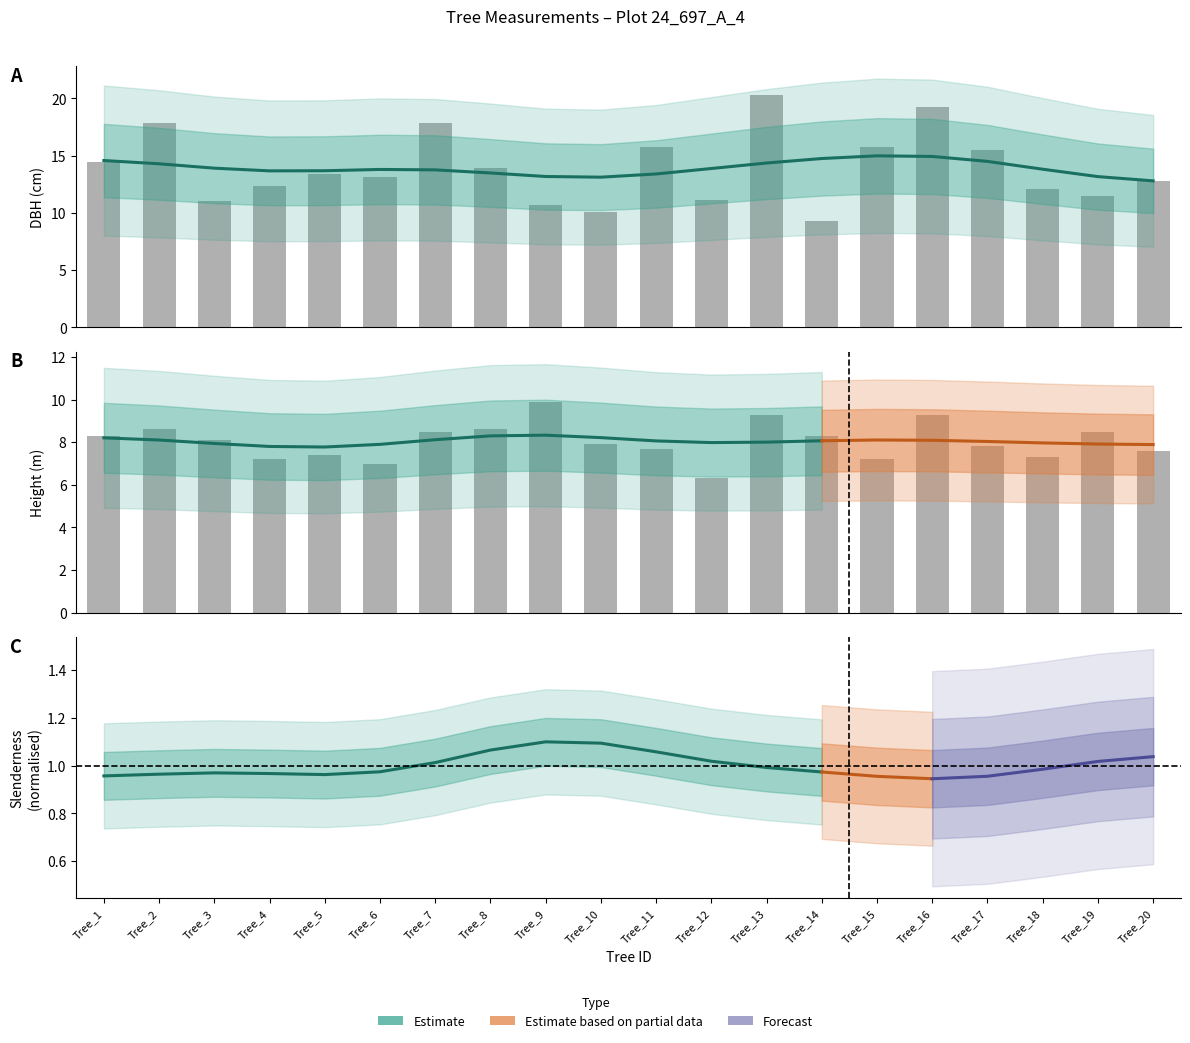

Which label corresponds to the largest value in the chart?

Tree_13